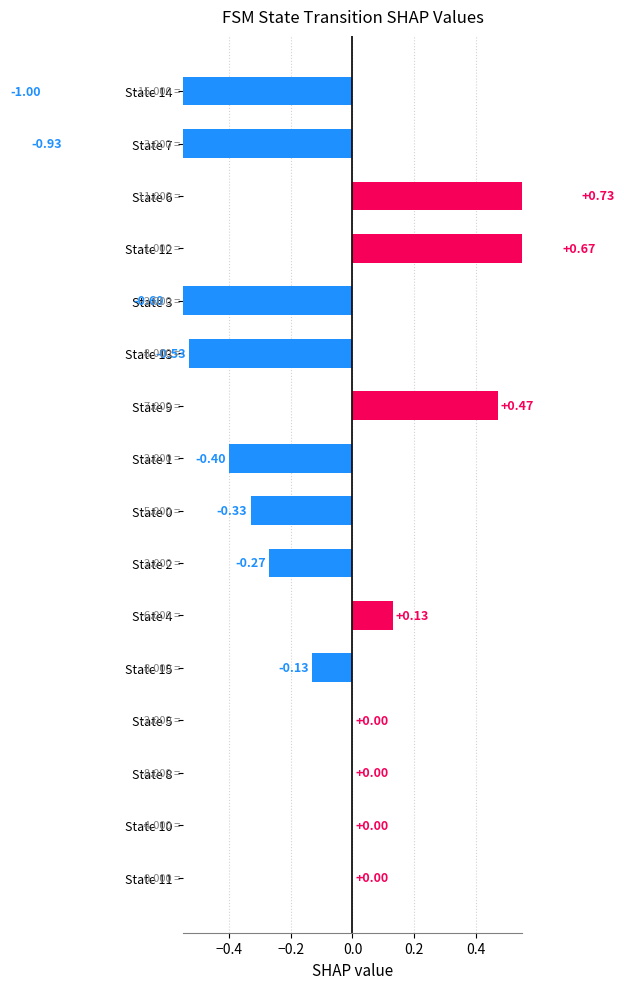

What is the average value?

-0.1